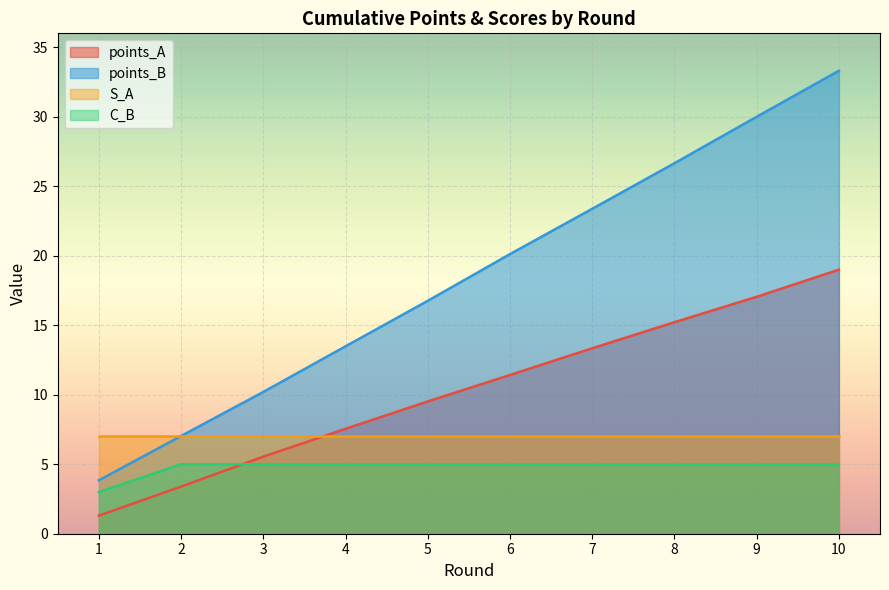

List the series in order of their peak value, highest first.

points_B, points_A, S_A, C_B